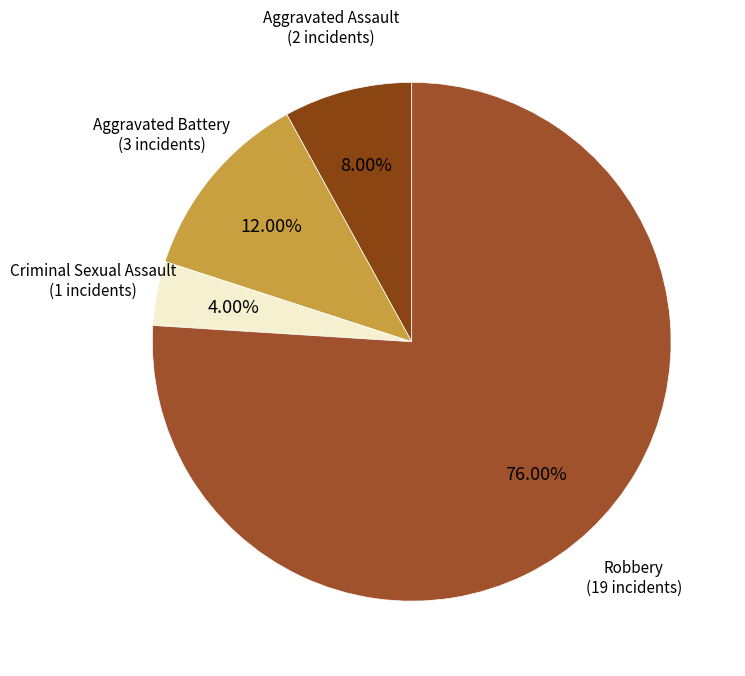

The Criminal Sexual Assault slice represents 4% of the pie. True or false?

True